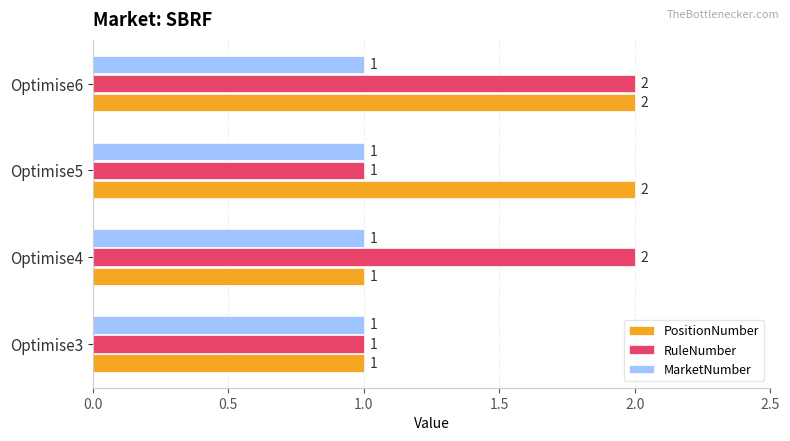

At which category is the sum across all series the highest?

Optimise6